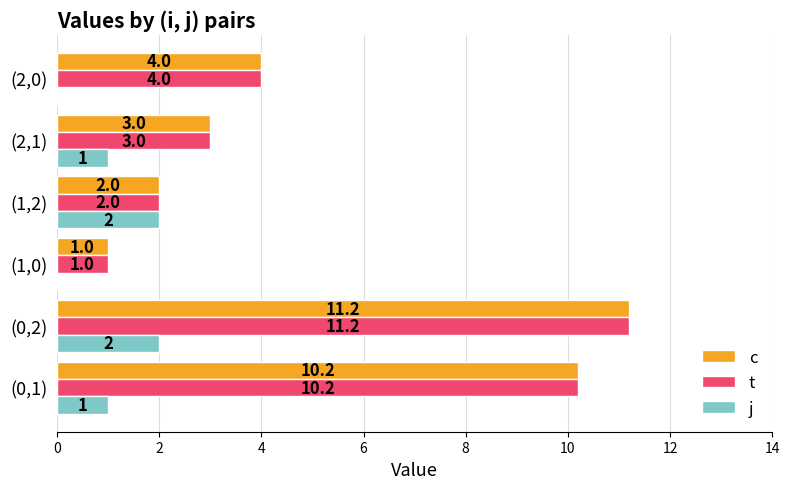

What are all the series names shown in the legend?

c, t, j